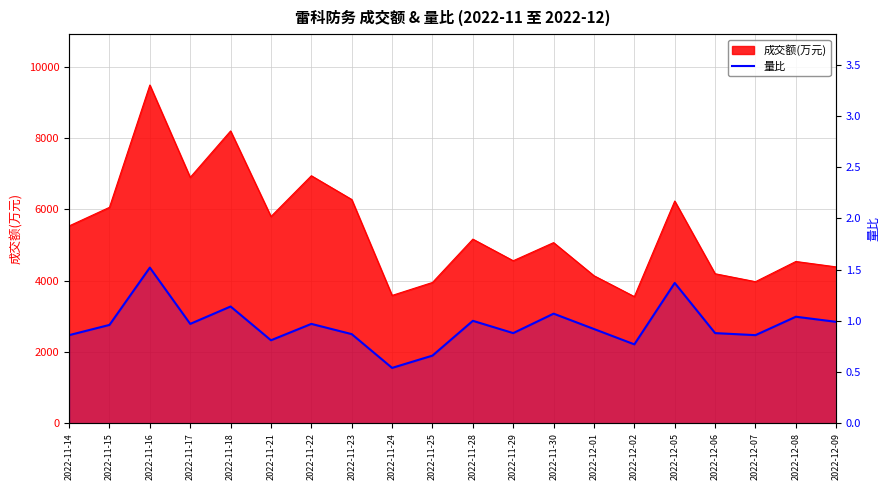

What is the label of the 8th point from the right?

2022-11-30